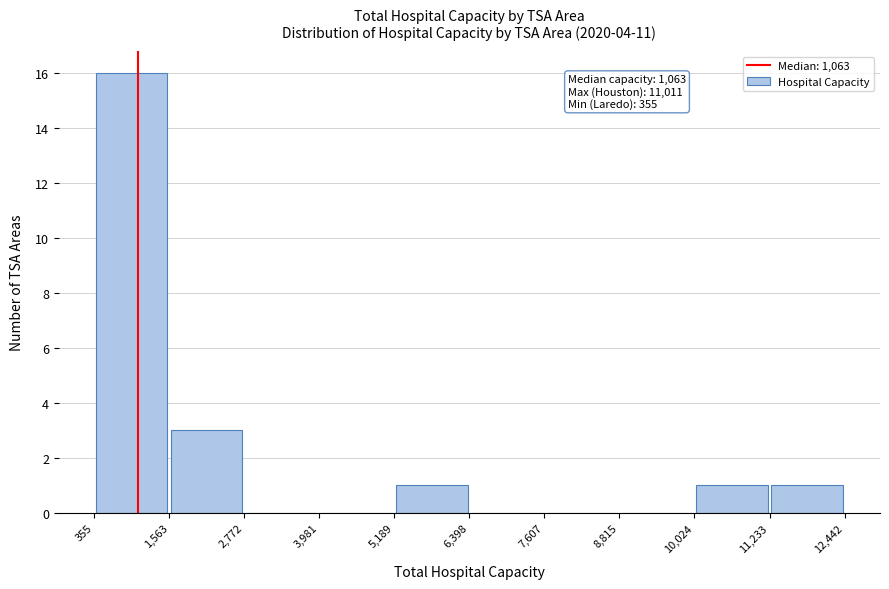

Which range on the x-axis has the tallest bar?

355 to 1,563